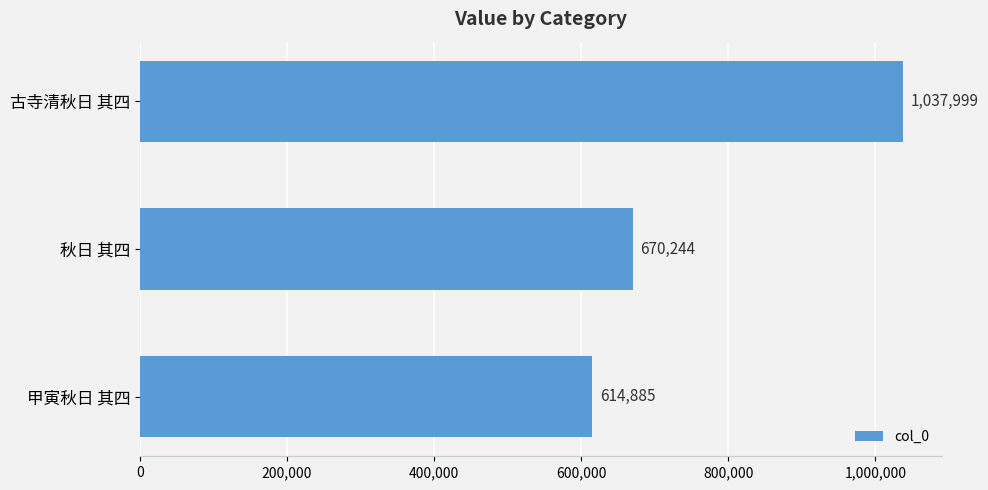

What is the smallest value displayed?

614885